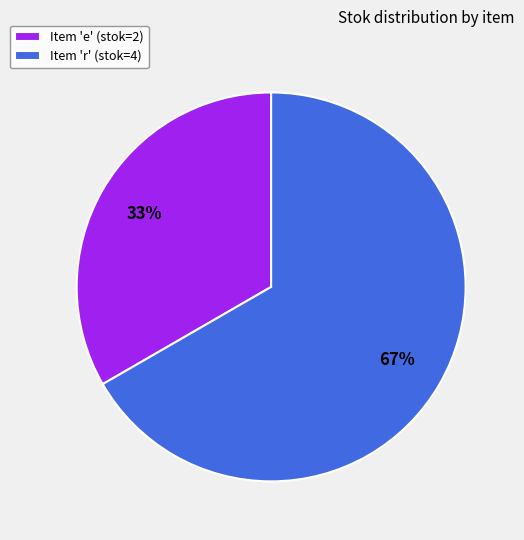

Is there a majority slice in this chart?

Yes